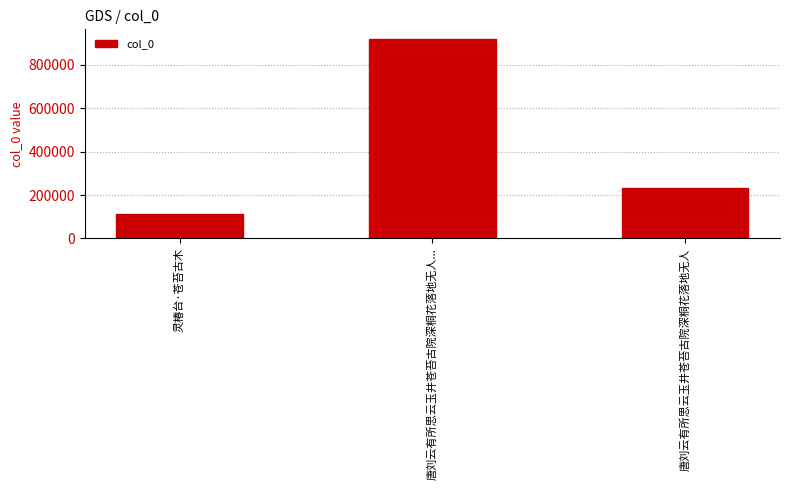

What is the value of the 3rd bar from the left?

232082